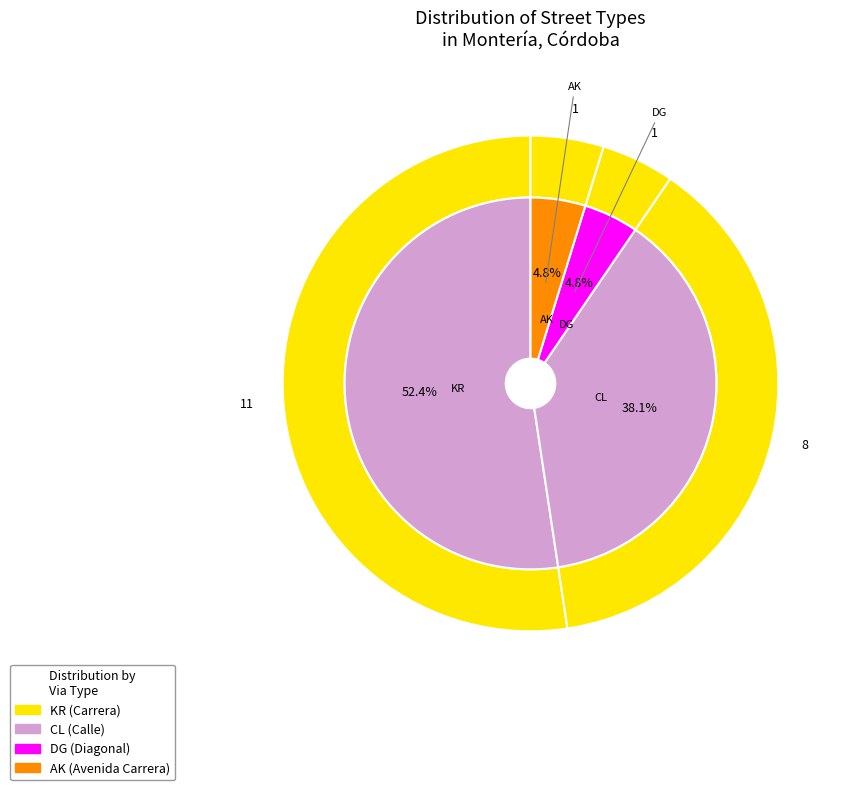

Which slice is the largest?

KR